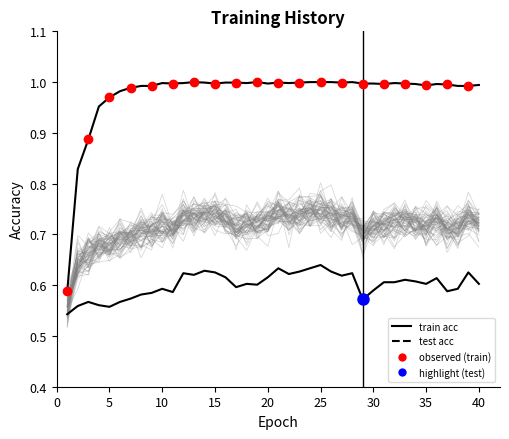

The value of test acc at 15 is 0.6. True or false?

True